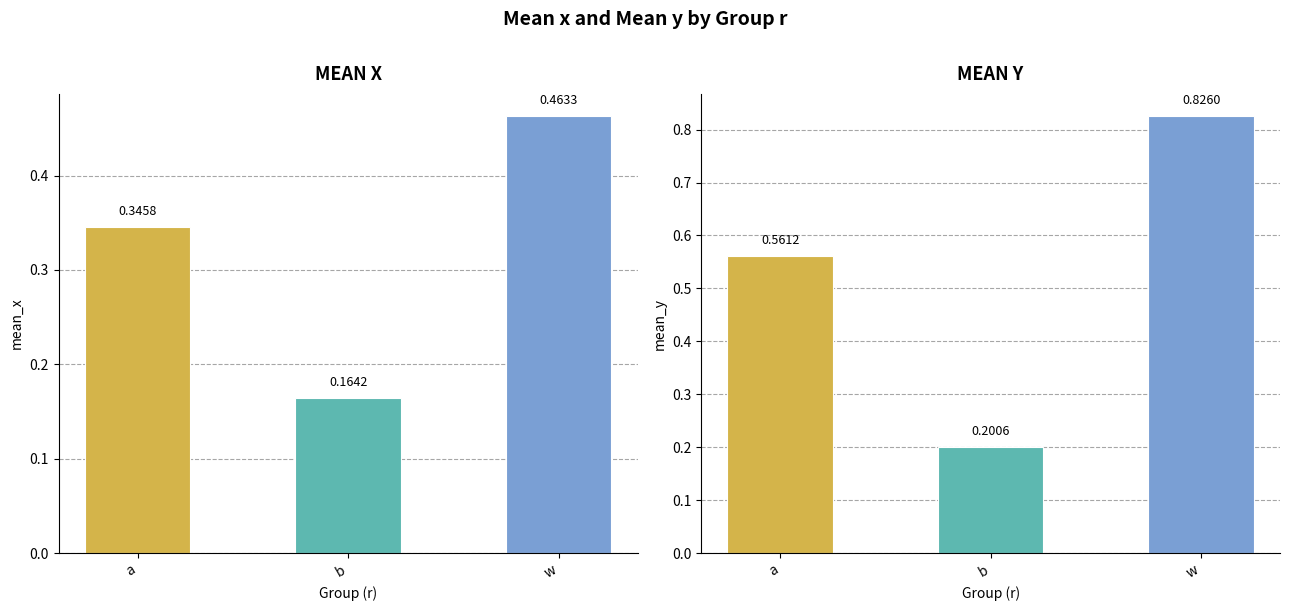

True or false: mean_y has a value of 0.2 at b.

True